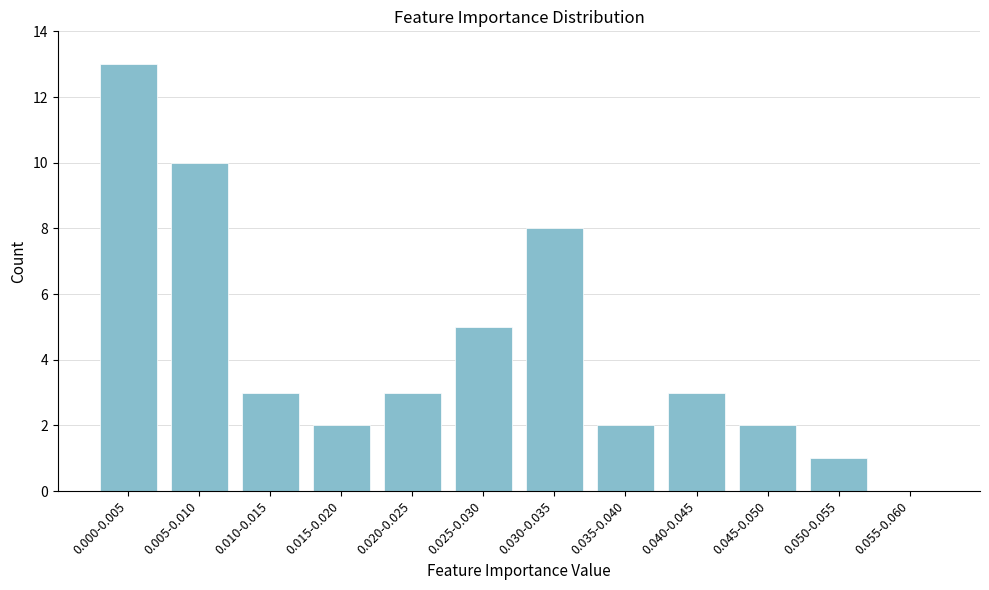

Reading left to right, transcribe all the data shown in this chart.

0.000-0.005=13	0.005-0.010=10	0.010-0.015=3	0.015-0.020=2	0.020-0.025=3	0.025-0.030=5	0.030-0.035=8	0.035-0.040=2	0.040-0.045=3	0.045-0.050=2	0.050-0.055=1	0.055-0.060=0